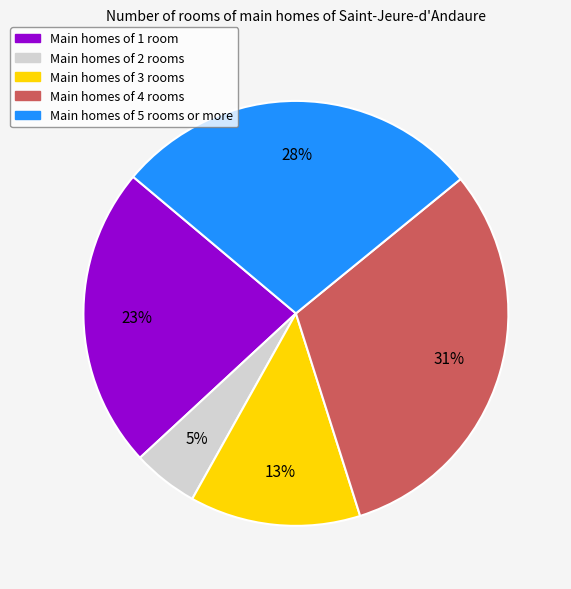

Does any single category account for the majority?

No